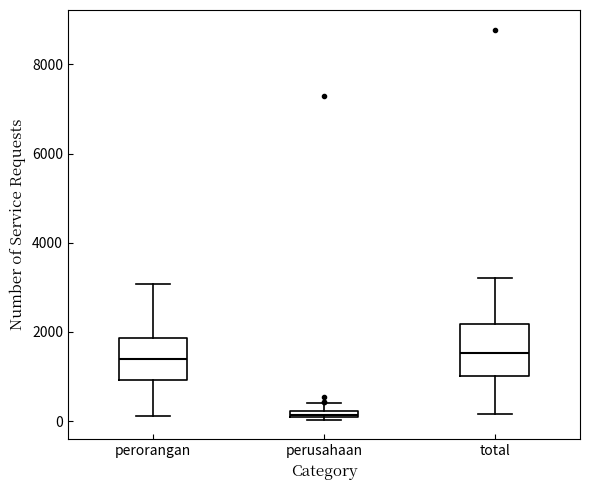

Which box is the tallest, from its lower edge to its upper edge?

total